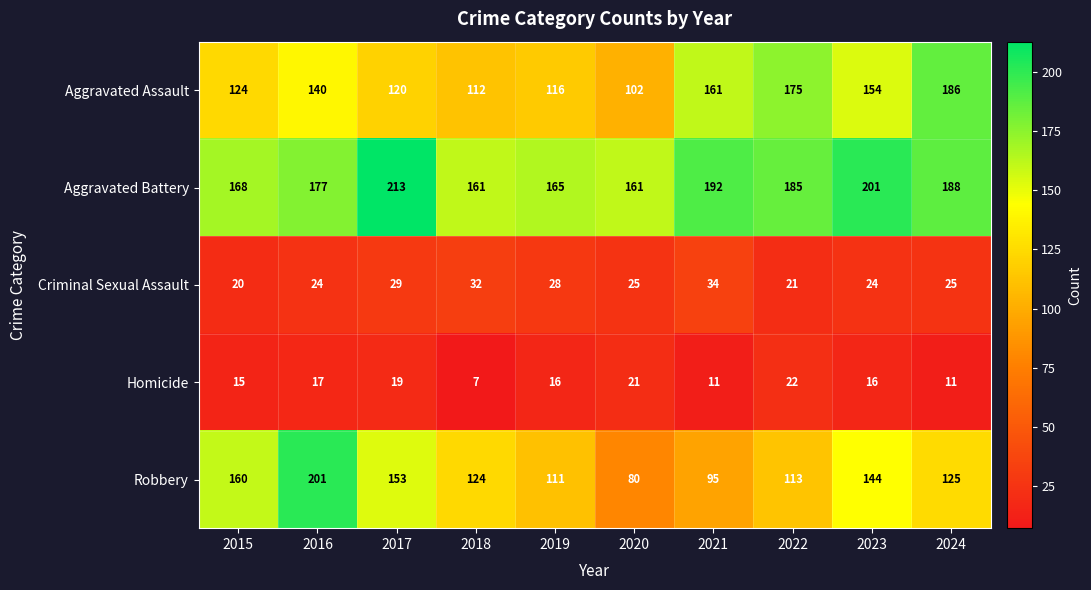

The Criminal Sexual Assault series shows 11 at 2020. True or false?

False